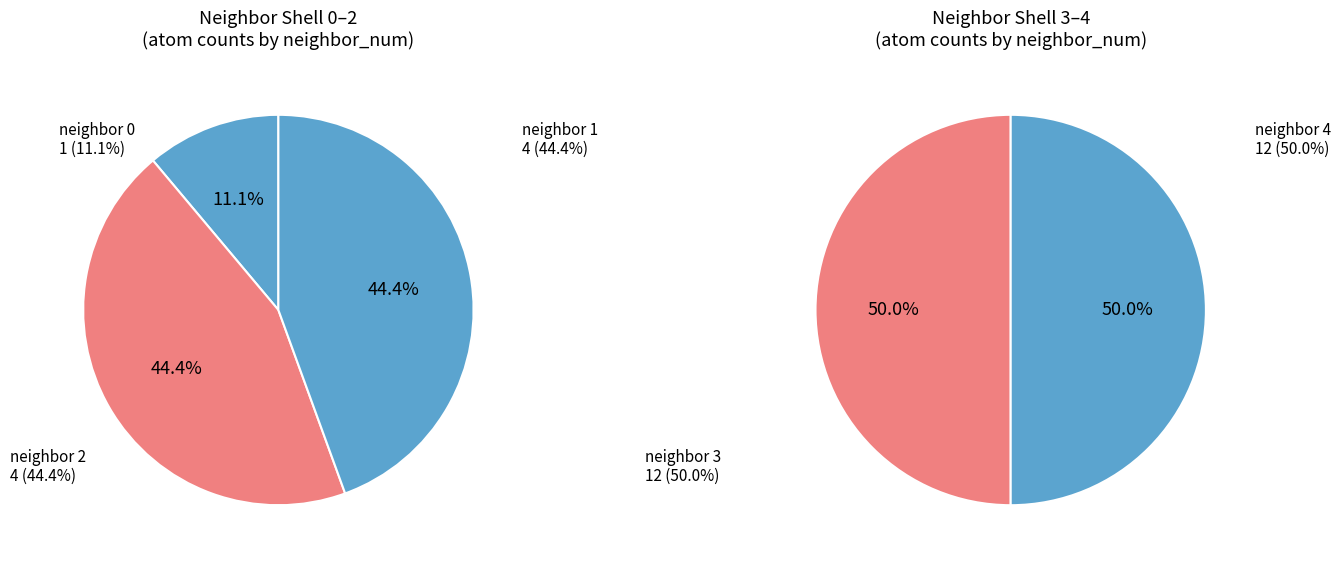

Is it true that 1 is 20% of the pie?

False